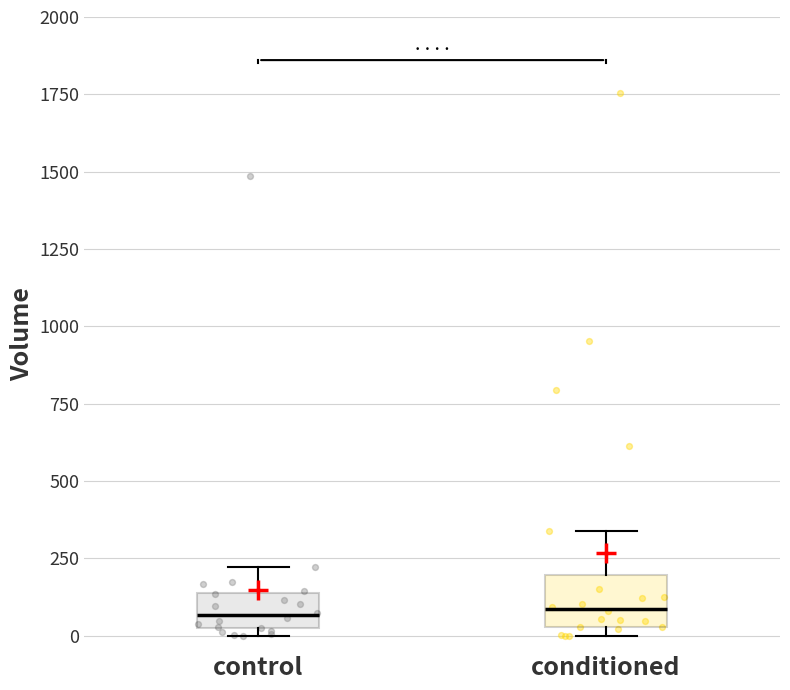

Where is the upper edge of the box for conditioned on the y-axis? The values are not printed on the chart, so give them approximately, as read against the axis.

200